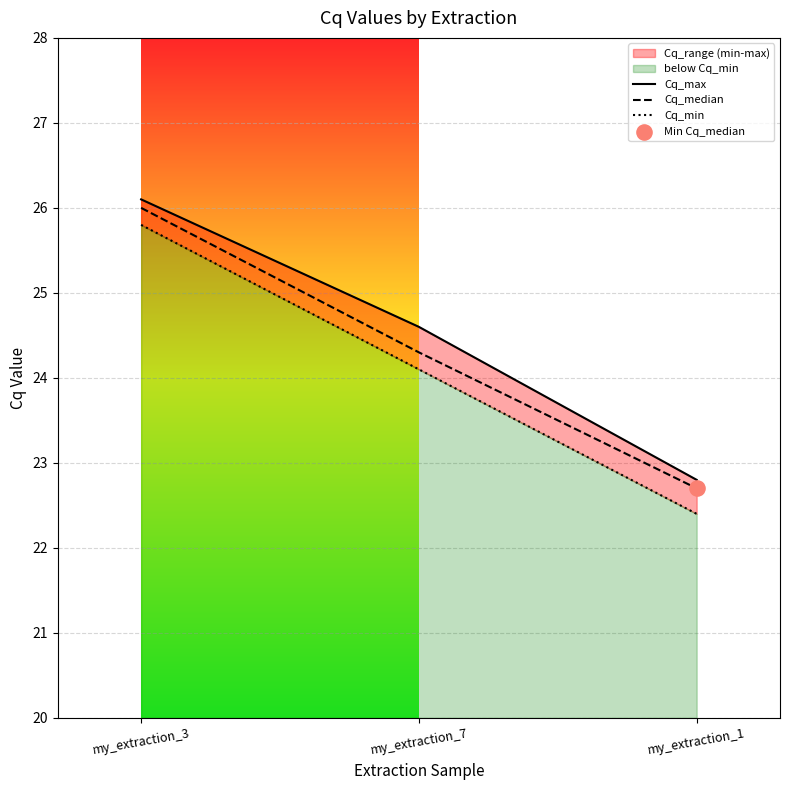

Is the value of Cq_median at my_extraction_7 greater than the value of Cq_max at my_extraction_3?

No